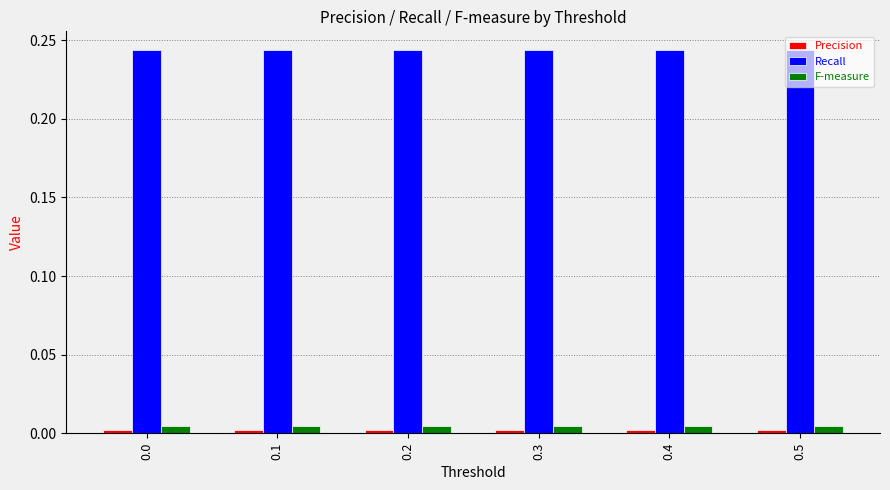

Which series has the largest total across all categories?

Recall